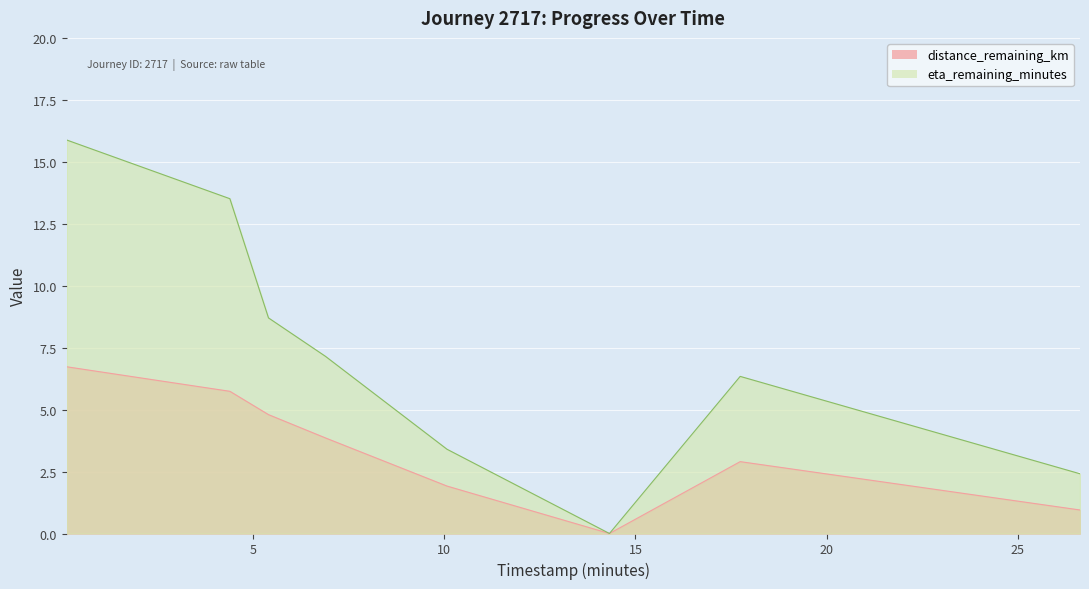

Reading left to right, what are all the values shown in this chart?

timestamp_minutes: 0.12=0.1	4.39=4.4	5.4=5.4	6.89=6.9	17.74=17.7	10.07=10.1	26.63=26.6	14.32=14.3
distance_remaining_km: 0.12=6.7	4.39=5.7	5.4=4.8	6.89=3.9	17.74=2.9	10.07=1.9	26.63=0.9	14.32=0.0
eta_remaining_minutes: 0.12=15.9	4.39=13.5	5.4=8.7	6.89=7.2	17.74=6.3	10.07=3.4	26.63=2.4	14.32=0.0